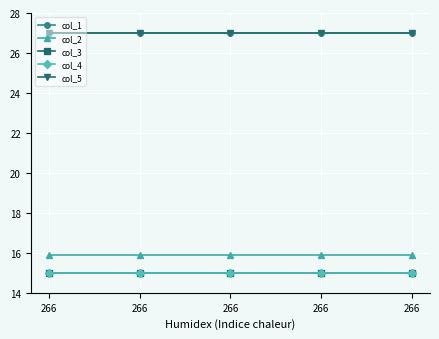

True or false: col_1 has more than 0 interior local peaks.

False